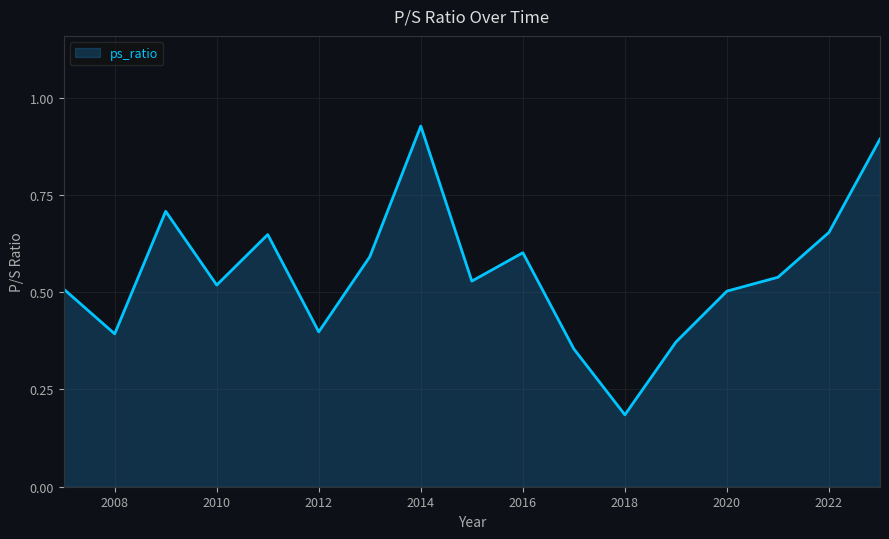

Does the chart have visible grid lines?

Yes